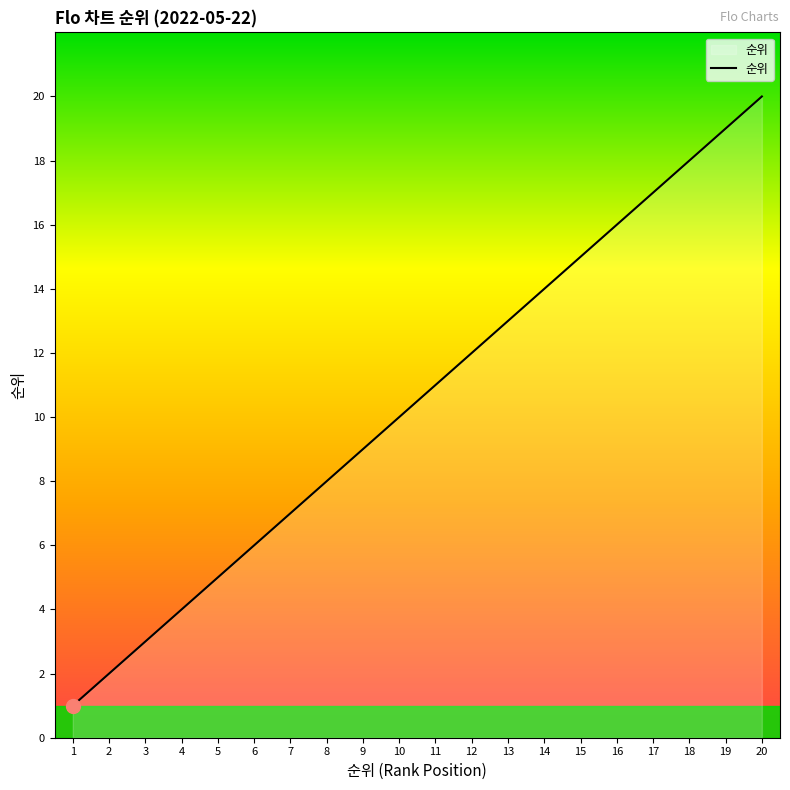

What is the smallest value displayed?

1